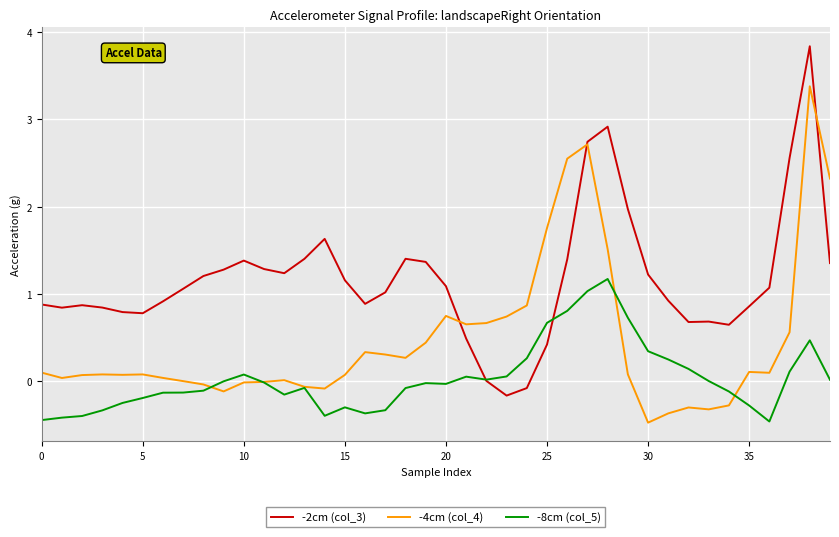

List the series in order of their overall mean, lowest first.

-8cm (col_5), -4cm (col_4), -2cm (col_3)